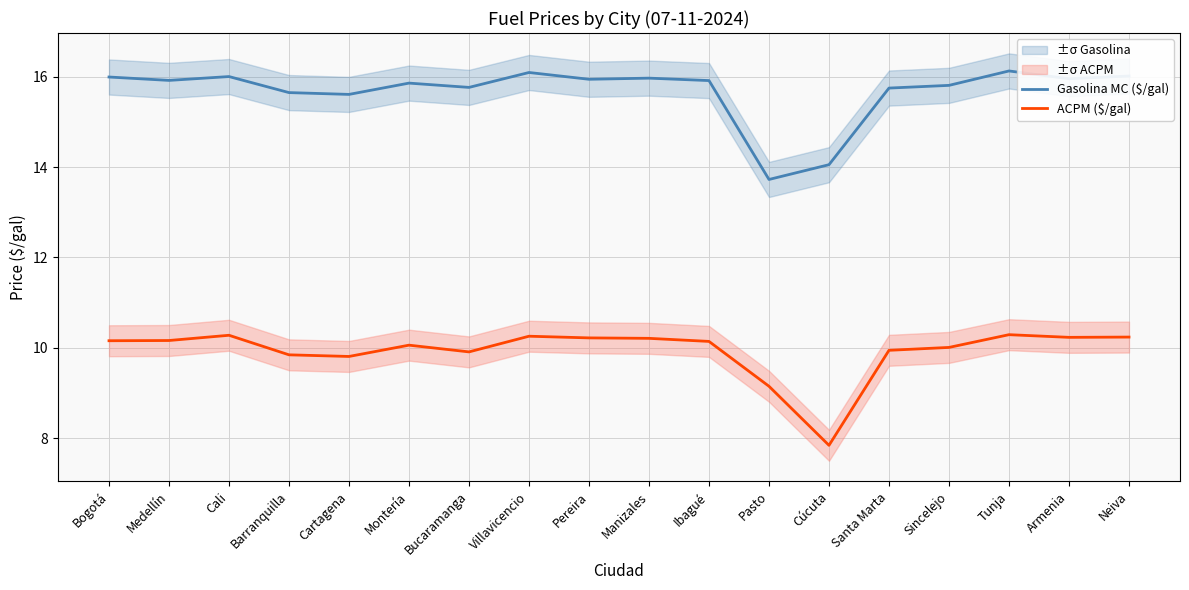

Read the ACPM ($/gal) value at Barranquilla.

9.8